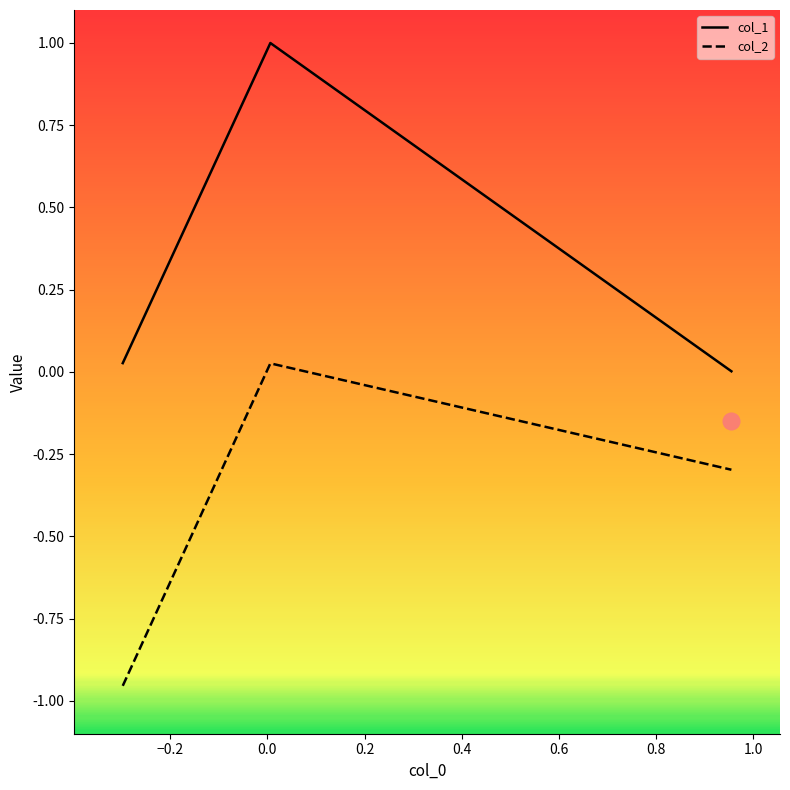

List the series in order of their peak value, highest first.

col_1, col_2